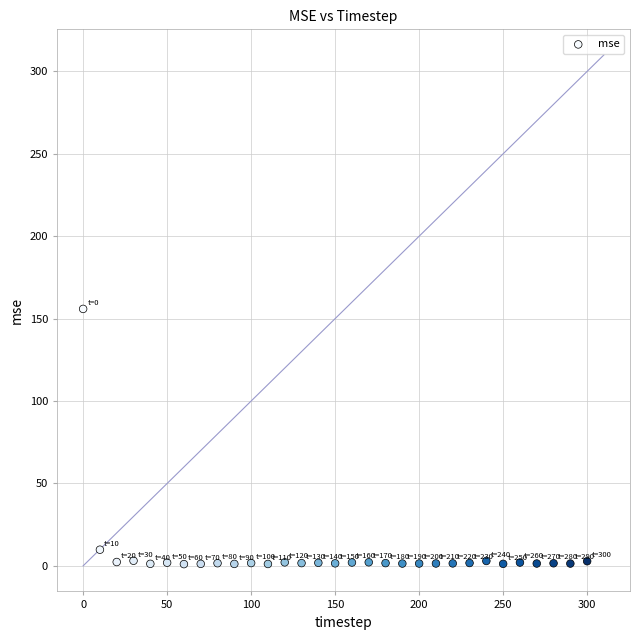

What is the range of Y values (max minus min)?

154.8